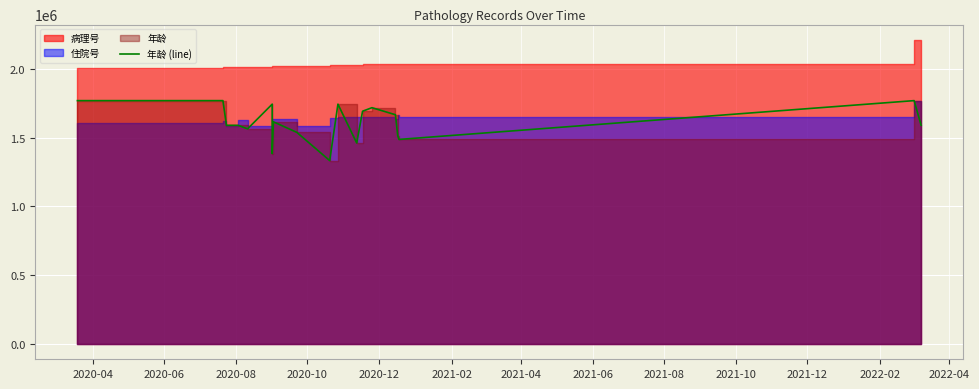

How many values exceed 1589350?

12